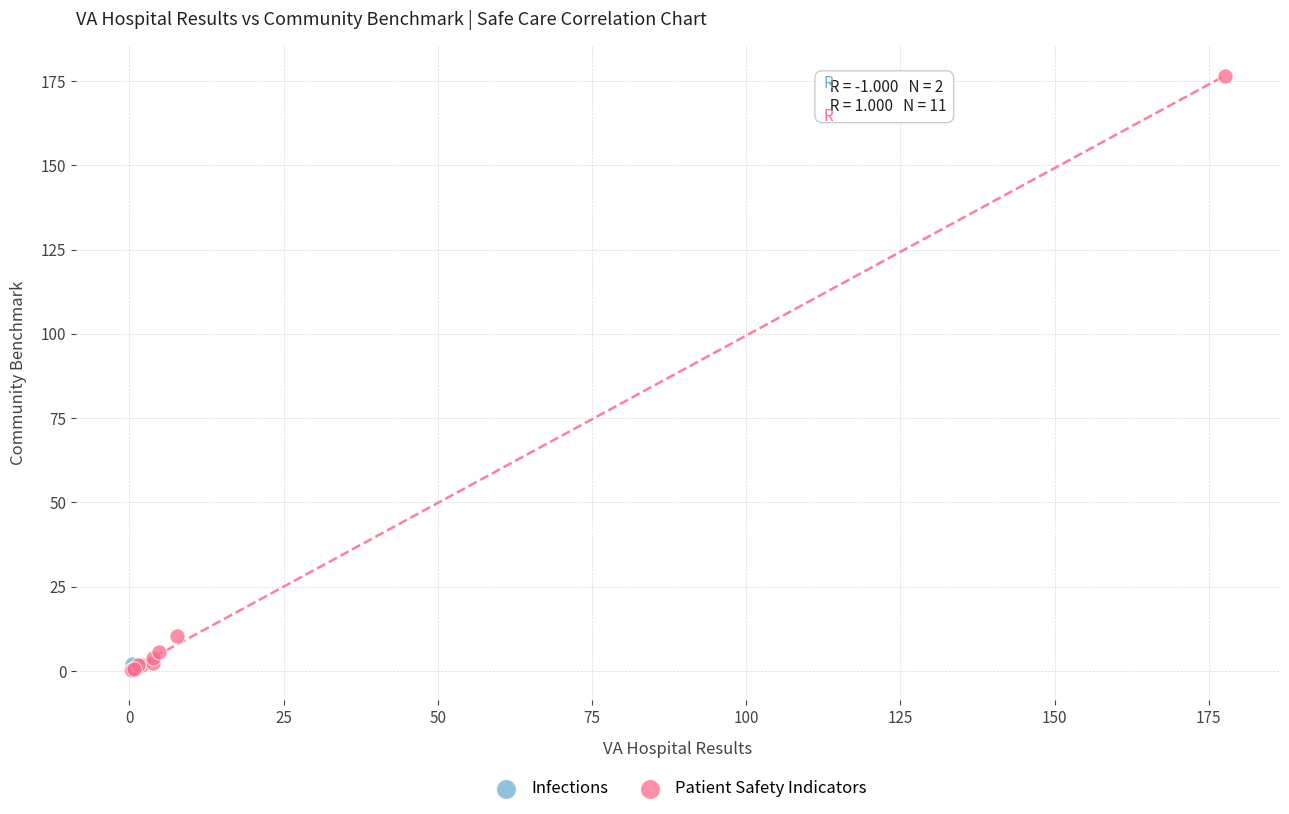

What are all the series names shown in the legend?

Infections, Patient Safety Indicators